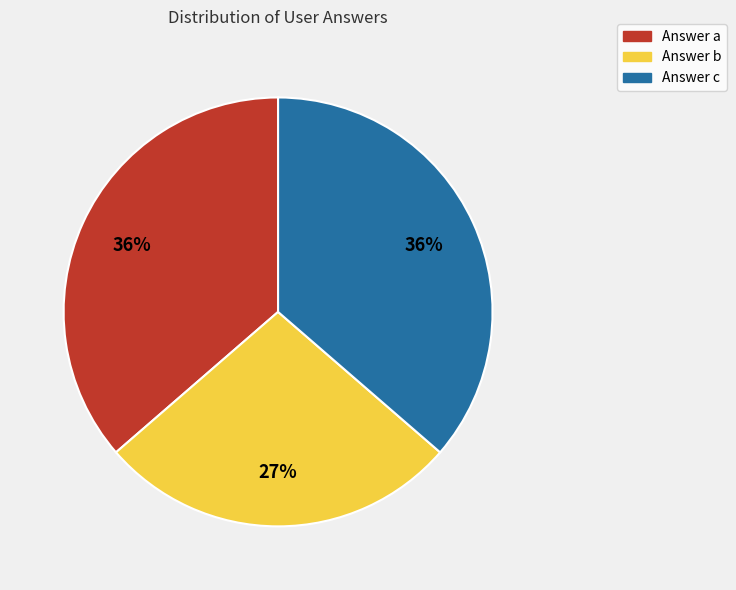

What is the smallest slice in the pie chart?

Answer b